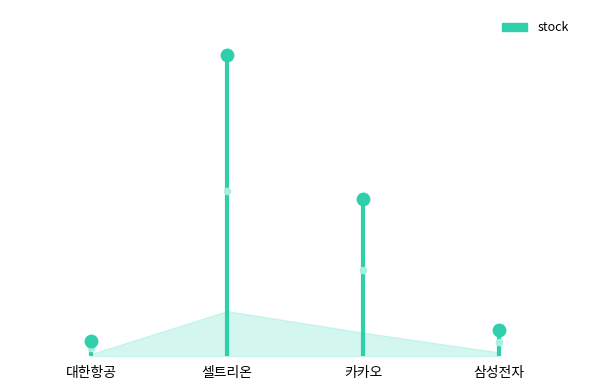

What is the change in value from 대한항공 to 셀트리온?

+3490